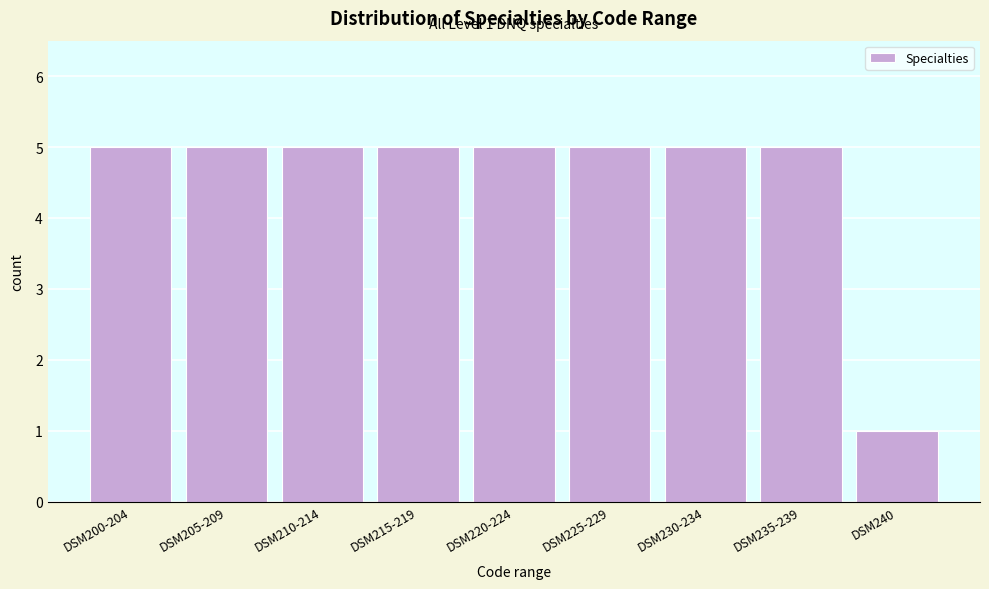

Reading left to right, transcribe all the data shown in this chart.

5	5	5	5	5	5	5	5	1